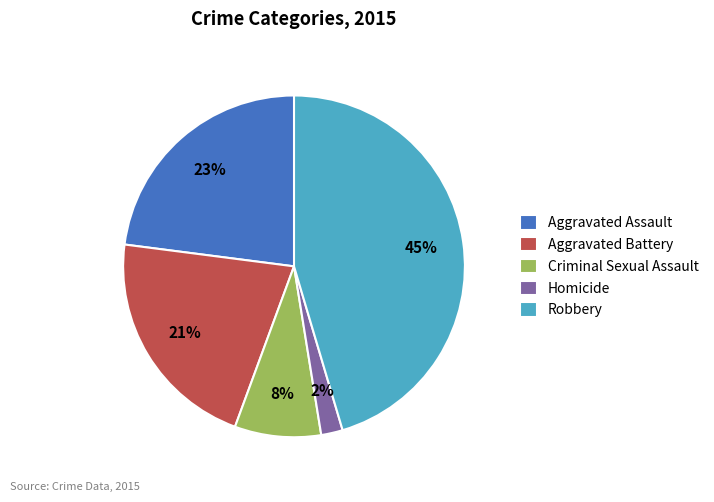

How many segments does this pie chart have?

5